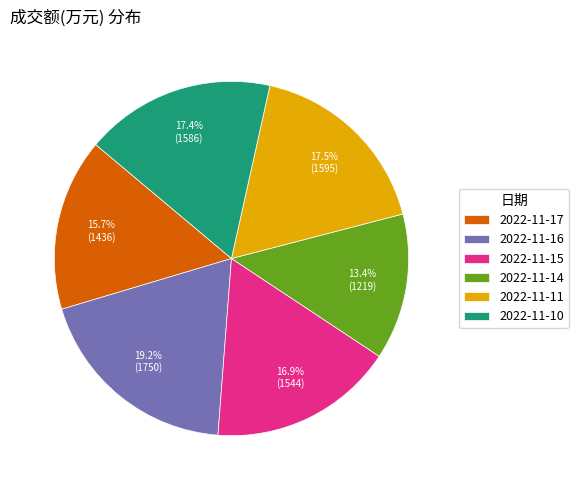

Which category has the smallest portion of the pie?

2022-11-14